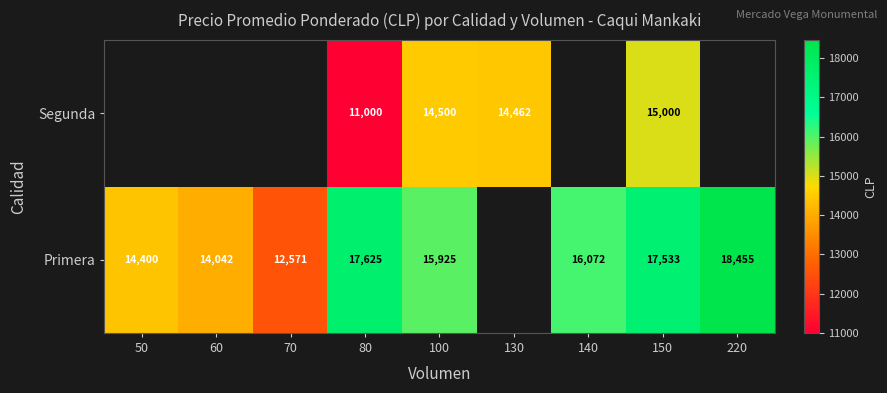

At which category is the sum across all series the highest?

150